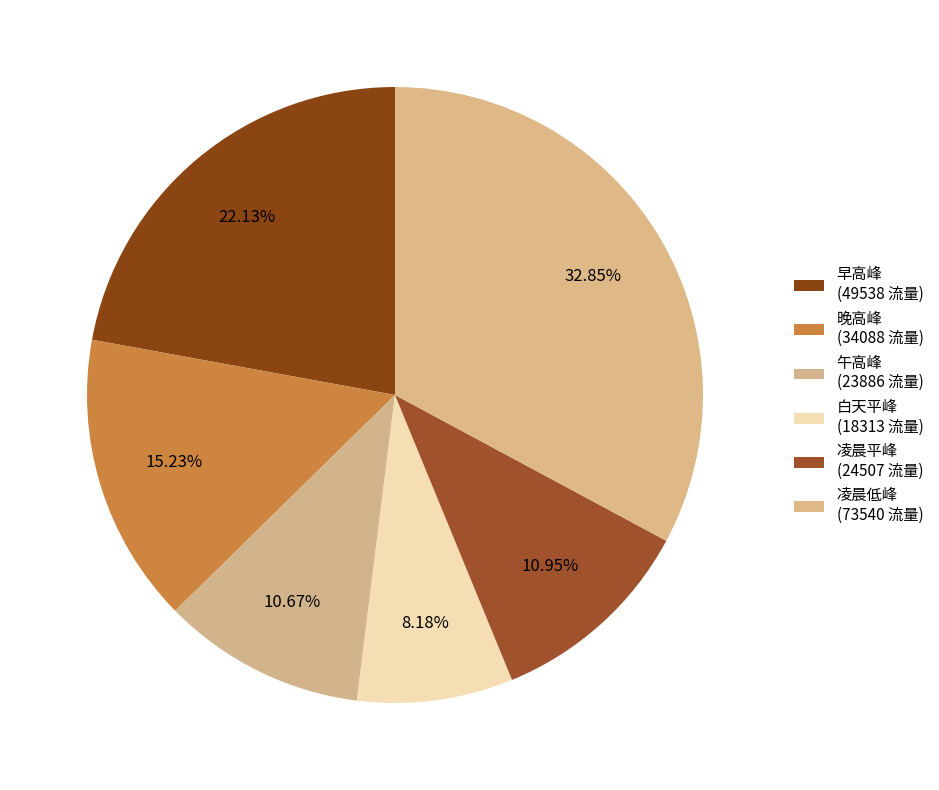

Count the number of slices in the pie.

6